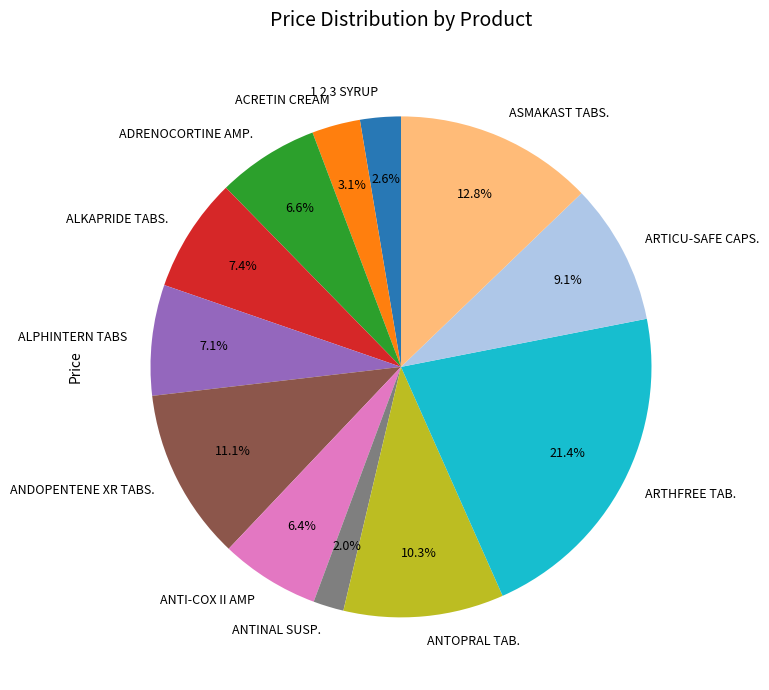

Does any single category account for the majority?

No